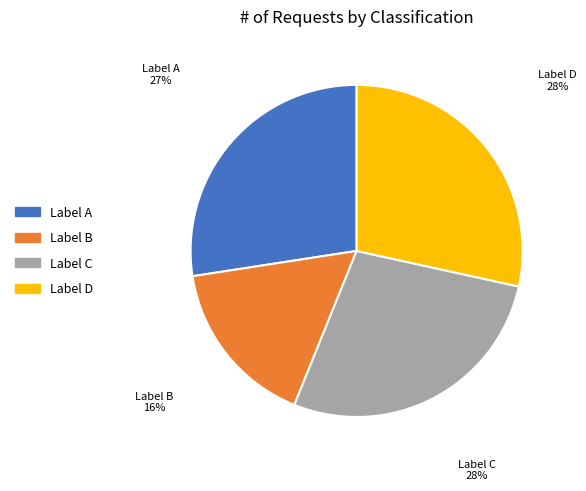

To the nearest percent, what is the difference between the largest and smallest slice percentages?

12%